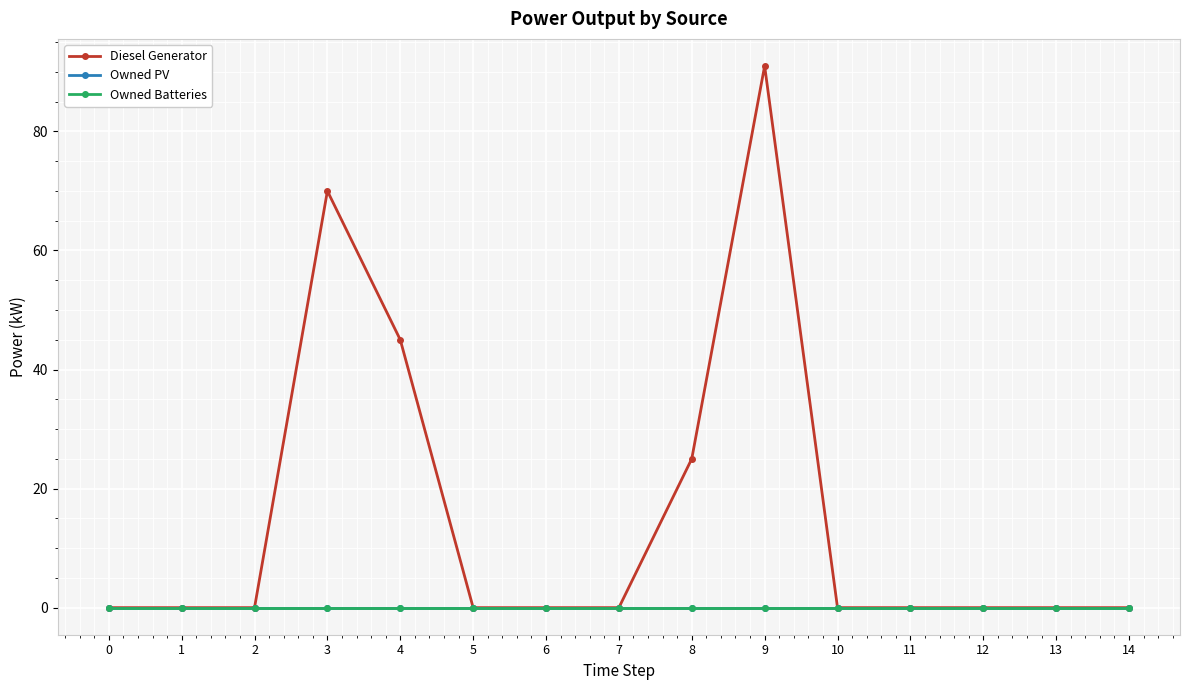

Does the chart have visible grid lines?

Yes